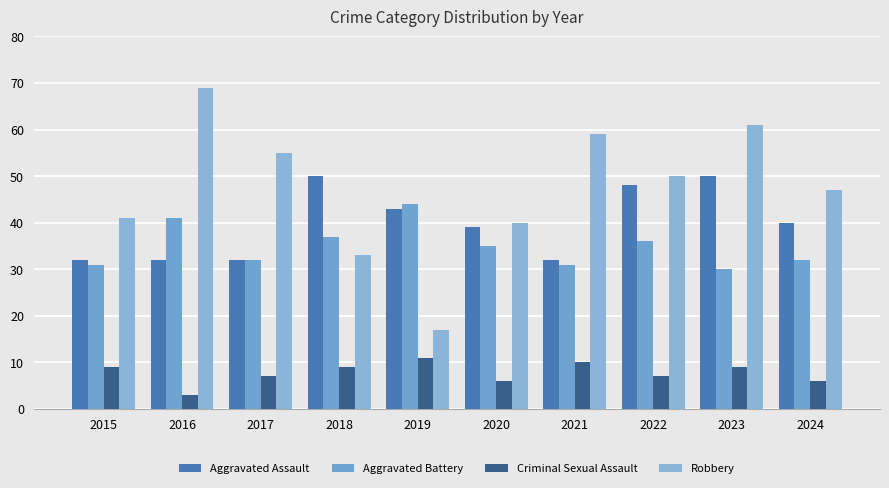

Where is Criminal Sexual Assault nearest to the value 7?

2017